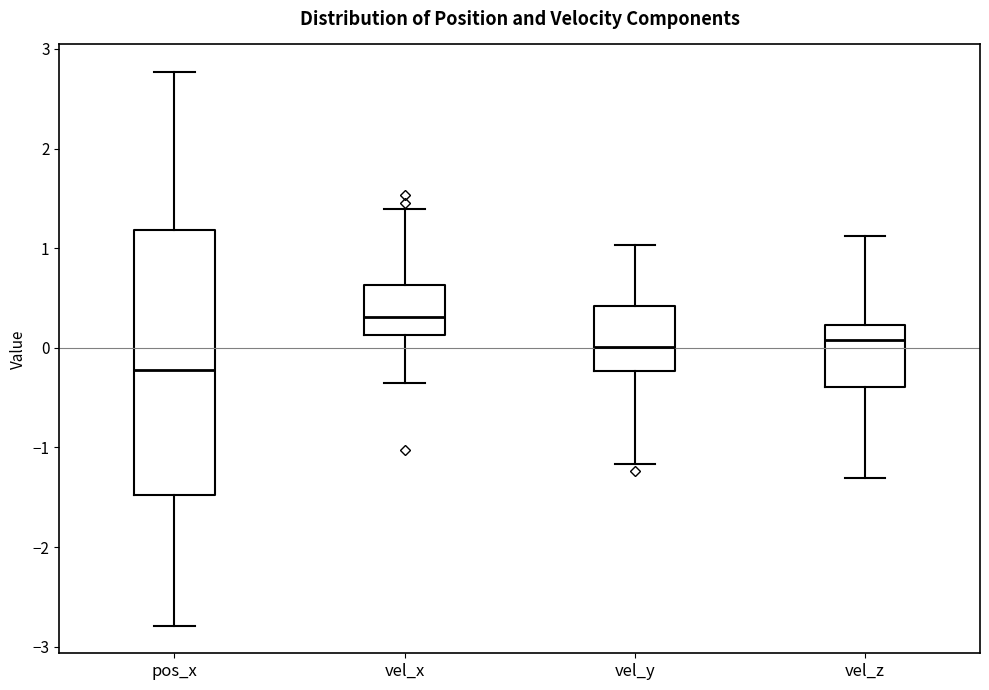

Which box's median line is the lowest?

pos_x